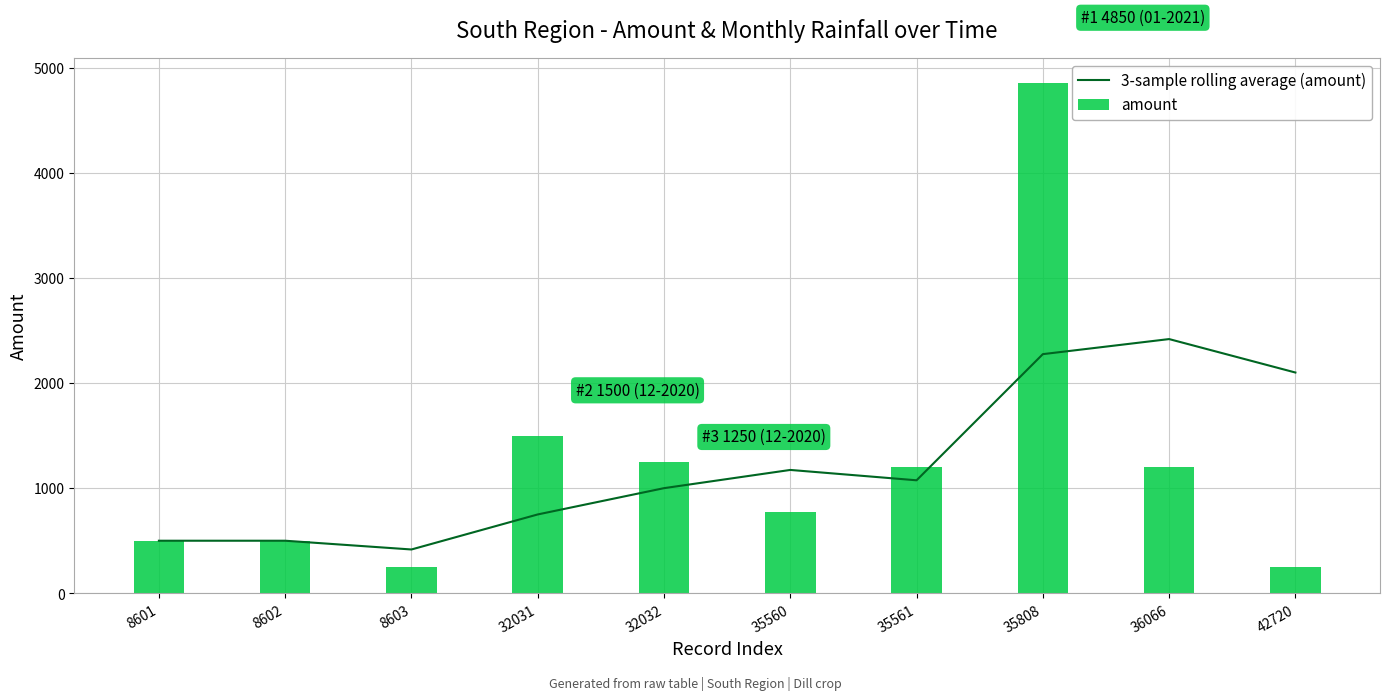

What is the difference between the maximum and minimum values in the amount series?

4600.0